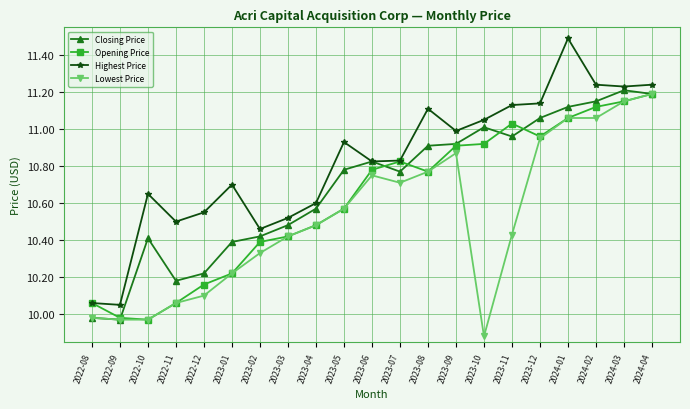

Which series has the largest range (max minus min)?

Highest Price